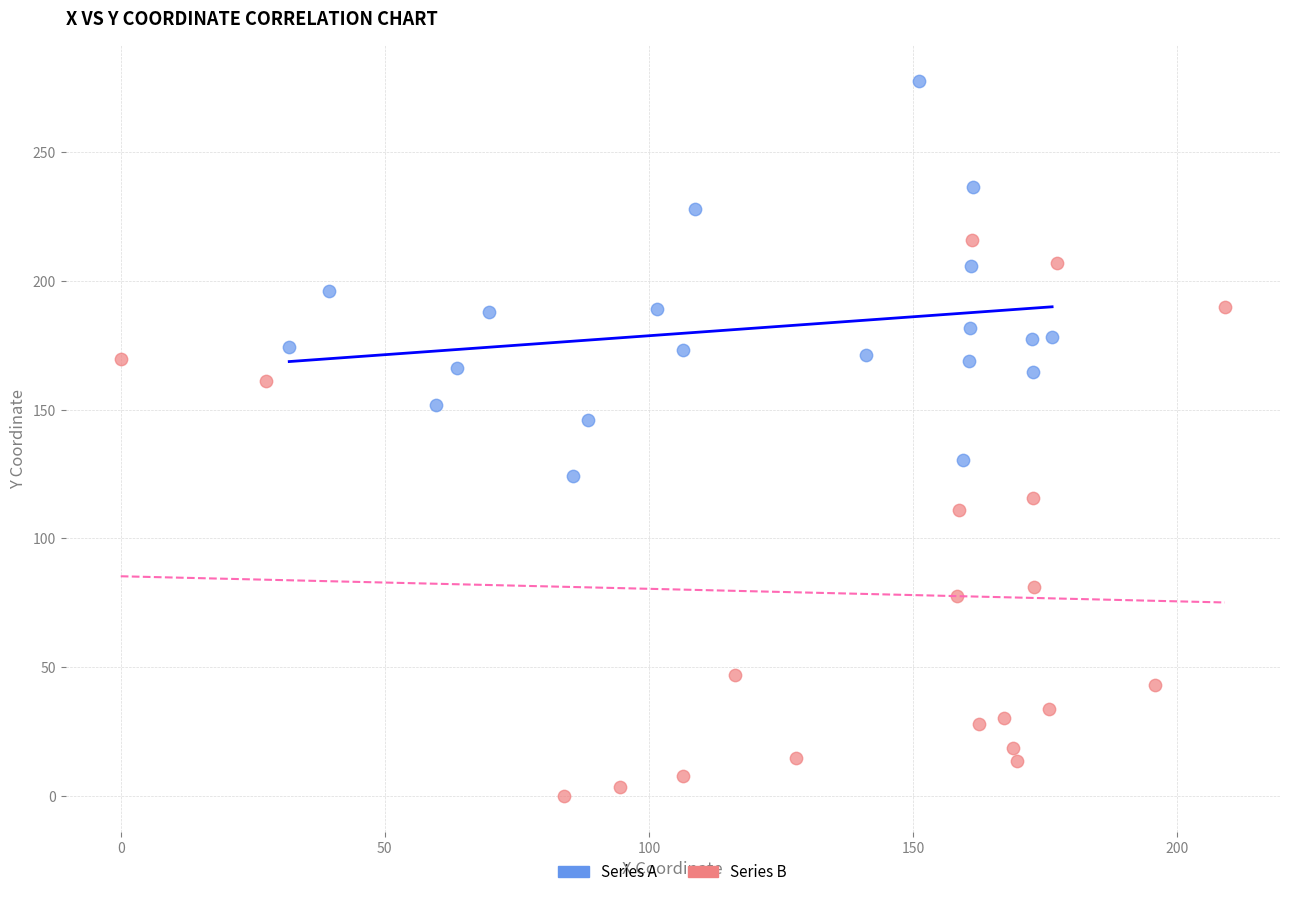

Which series reaches the minimum Y coordinate?

Series B